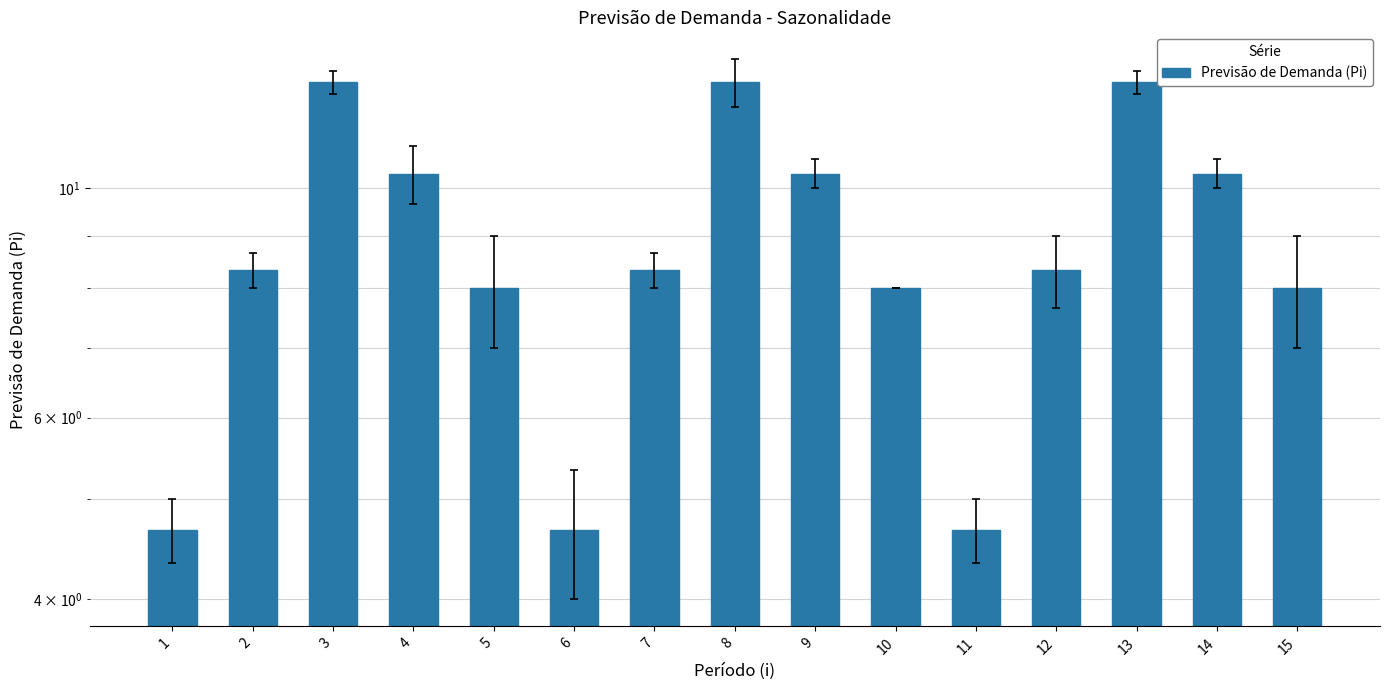

Approximately how many times larger is the value at 11 compared to 8?

0.4